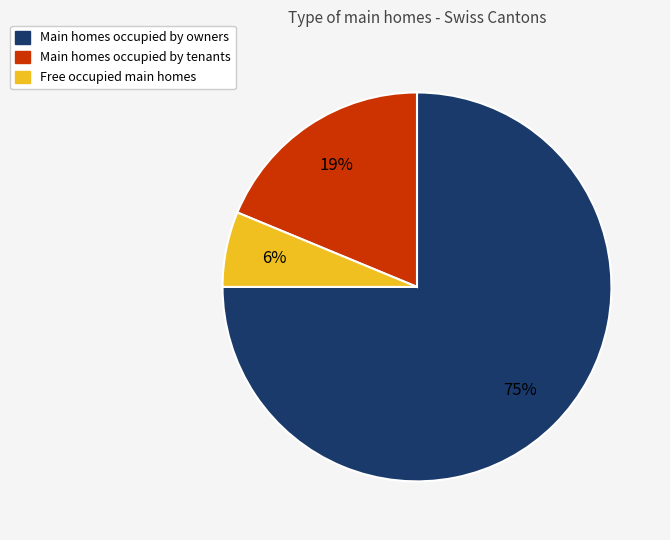

To the nearest percent, what is the average slice percentage?

33%